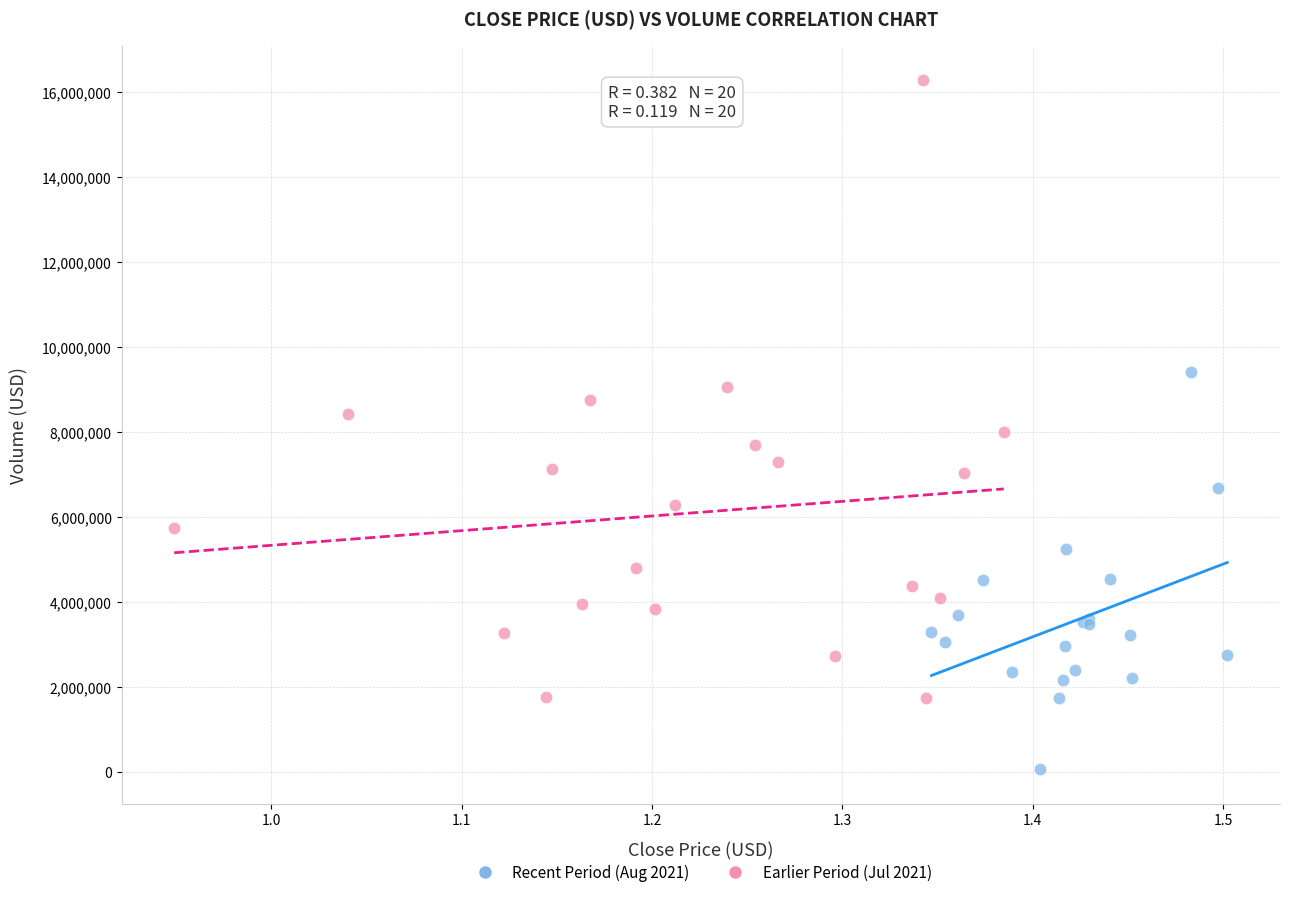

Which series has the largest Y range (max minus min)?

Earlier Period (Jul 2021)